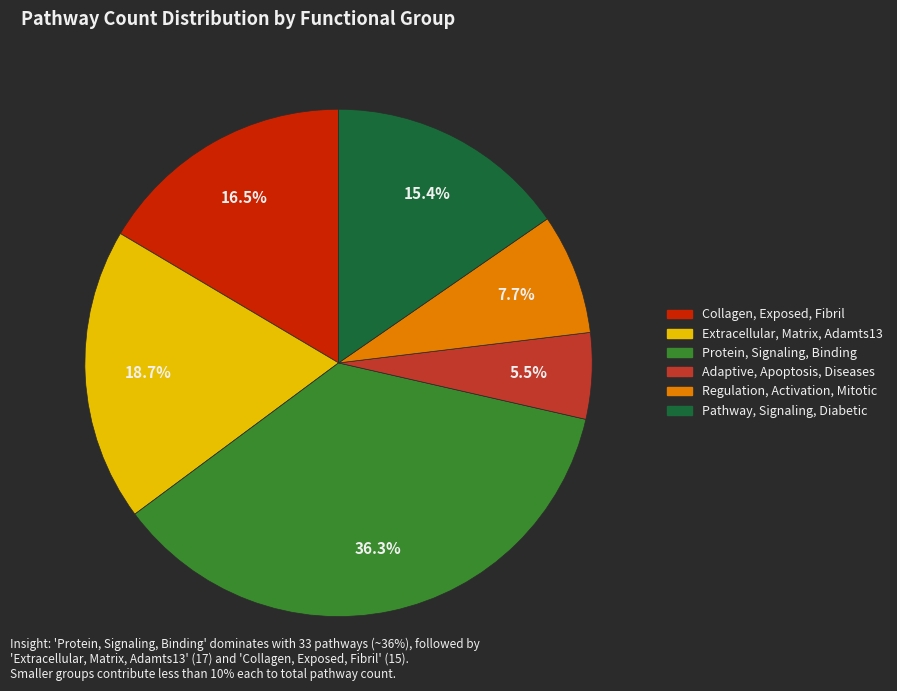

What percentage is the Extracellular, Matrix, Adamts13 slice, to the nearest percent?

19%